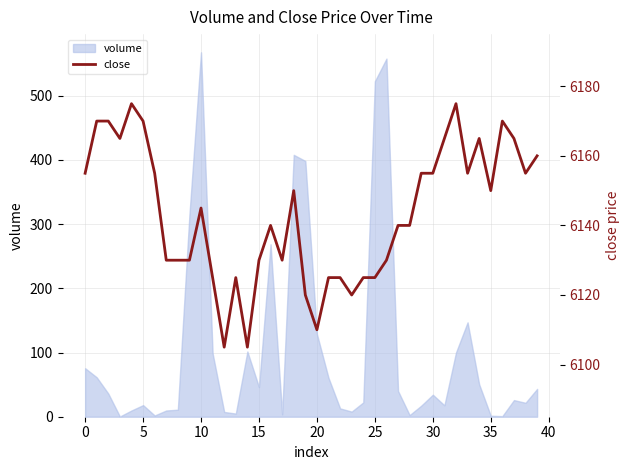

What is the greatest value displayed?

6175